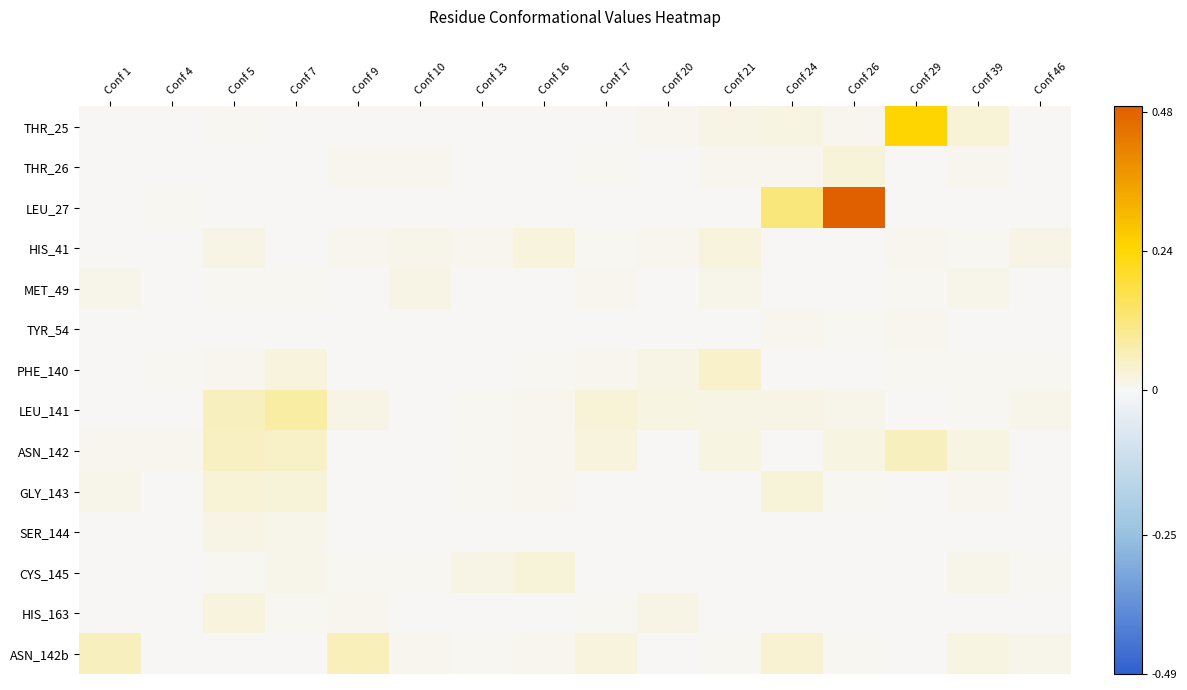

Reading left to right, list all the values displayed in this chart.

THR_25: Conf 1=0.0	Conf 4=0.0	Conf 5=0.0	Conf 7=0.0	Conf 9=0.0	Conf 10=0.0	Conf 13=0.0	Conf 16=0.0	Conf 17=0.0	Conf 20=0.0	Conf 21=0.0	Conf 24=0.0	Conf 26=0.0	Conf 29=0.2	Conf 39=0.0	Conf 46=0.0
THR_26: Conf 1=0.0	Conf 4=0.0	Conf 5=0.0	Conf 7=0.0	Conf 9=0.0	Conf 10=0.0	Conf 13=0.0	Conf 16=0.0	Conf 17=0.0	Conf 20=0.0	Conf 21=0.0	Conf 24=0.0	Conf 26=0.0	Conf 29=0.0	Conf 39=0.0	Conf 46=0.0
LEU_27: Conf 1=0.0	Conf 4=0.0	Conf 5=0.0	Conf 7=0.0	Conf 9=0.0	Conf 10=0.0	Conf 13=0.0	Conf 16=0.0	Conf 17=0.0	Conf 20=0.0	Conf 21=0.0	Conf 24=0.1	Conf 26=0.5	Conf 29=0.0	Conf 39=0.0	Conf 46=0.0
HIS_41: Conf 1=0.0	Conf 4=0.0	Conf 5=0.0	Conf 7=0.0	Conf 9=0.0	Conf 10=0.0	Conf 13=0.0	Conf 16=0.0	Conf 17=0.0	Conf 20=0.0	Conf 21=0.0	Conf 24=0.0	Conf 26=0.0	Conf 29=0.0	Conf 39=0.0	Conf 46=0.0
MET_49: Conf 1=0.0	Conf 4=0.0	Conf 5=0.0	Conf 7=0.0	Conf 9=0.0	Conf 10=0.0	Conf 13=0.0	Conf 16=0.0	Conf 17=0.0	Conf 20=0.0	Conf 21=0.0	Conf 24=0.0	Conf 26=0.0	Conf 29=0.0	Conf 39=0.0	Conf 46=0.0
TYR_54: Conf 1=0.0	Conf 4=0.0	Conf 5=0.0	Conf 7=0.0	Conf 9=0.0	Conf 10=0.0	Conf 13=0.0	Conf 16=0.0	Conf 17=0.0	Conf 20=0.0	Conf 21=0.0	Conf 24=0.0	Conf 26=0.0	Conf 29=0.0	Conf 39=0.0	Conf 46=0.0
PHE_140: Conf 1=0.0	Conf 4=0.0	Conf 5=0.0	Conf 7=0.0	Conf 9=0.0	Conf 10=0.0	Conf 13=0.0	Conf 16=0.0	Conf 17=0.0	Conf 20=0.0	Conf 21=0.0	Conf 24=0.0	Conf 26=0.0	Conf 29=0.0	Conf 39=0.0	Conf 46=0.0
LEU_141: Conf 1=0.0	Conf 4=0.0	Conf 5=0.1	Conf 7=0.1	Conf 9=0.0	Conf 10=0.0	Conf 13=0.0	Conf 16=0.0	Conf 17=0.0	Conf 20=0.0	Conf 21=0.0	Conf 24=0.0	Conf 26=0.0	Conf 29=0.0	Conf 39=0.0	Conf 46=0.0
ASN_142: Conf 1=0.0	Conf 4=0.0	Conf 5=0.1	Conf 7=0.0	Conf 9=0.0	Conf 10=0.0	Conf 13=0.0	Conf 16=0.0	Conf 17=0.0	Conf 20=0.0	Conf 21=0.0	Conf 24=0.0	Conf 26=0.0	Conf 29=0.1	Conf 39=0.0	Conf 46=0.0
GLY_143: Conf 1=0.0	Conf 4=0.0	Conf 5=0.0	Conf 7=0.0	Conf 9=0.0	Conf 10=0.0	Conf 13=0.0	Conf 16=0.0	Conf 17=0.0	Conf 20=0.0	Conf 21=0.0	Conf 24=0.0	Conf 26=0.0	Conf 29=0.0	Conf 39=0.0	Conf 46=0.0
SER_144: Conf 1=0.0	Conf 4=0.0	Conf 5=0.0	Conf 7=0.0	Conf 9=0.0	Conf 10=0.0	Conf 13=0.0	Conf 16=0.0	Conf 17=0.0	Conf 20=0.0	Conf 21=0.0	Conf 24=0.0	Conf 26=0.0	Conf 29=0.0	Conf 39=0.0	Conf 46=0.0
CYS_145: Conf 1=0.0	Conf 4=0.0	Conf 5=0.0	Conf 7=0.0	Conf 9=0.0	Conf 10=0.0	Conf 13=0.0	Conf 16=0.0	Conf 17=0.0	Conf 20=0.0	Conf 21=0.0	Conf 24=0.0	Conf 26=0.0	Conf 29=0.0	Conf 39=0.0	Conf 46=0.0
HIS_163: Conf 1=0.0	Conf 4=0.0	Conf 5=0.0	Conf 7=0.0	Conf 9=0.0	Conf 10=0.0	Conf 13=0.0	Conf 16=0.0	Conf 17=0.0	Conf 20=0.0	Conf 21=0.0	Conf 24=0.0	Conf 26=0.0	Conf 29=0.0	Conf 39=0.0	Conf 46=0.0
ASN_142b: Conf 1=0.1	Conf 4=0.0	Conf 5=0.0	Conf 7=0.0	Conf 9=0.1	Conf 10=0.0	Conf 13=0.0	Conf 16=0.0	Conf 17=0.0	Conf 20=0.0	Conf 21=0.0	Conf 24=0.0	Conf 26=0.0	Conf 29=0.0	Conf 39=0.0	Conf 46=0.0